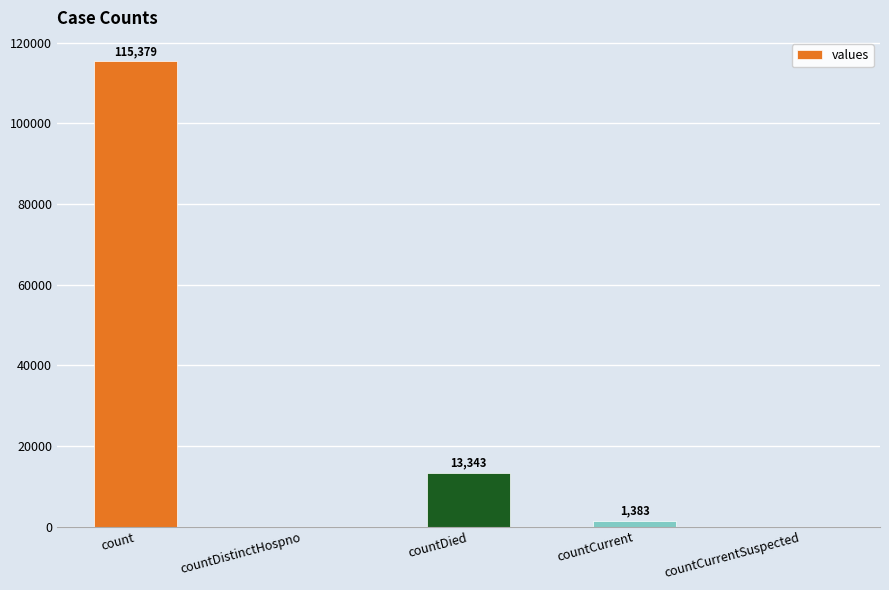

Count the number of categories in the chart.

5